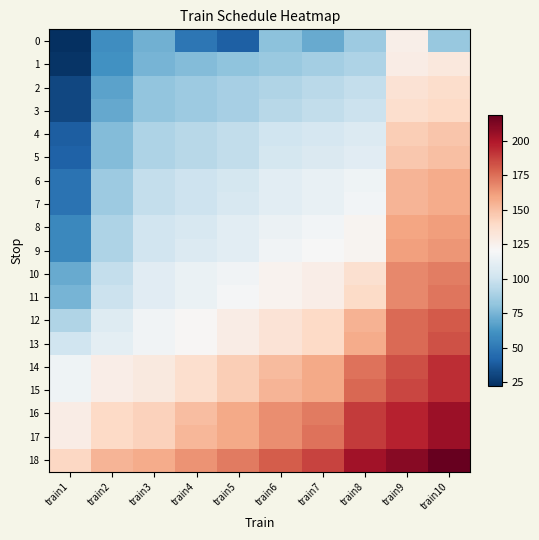

Reading right to left, transcribe all the data shown in this chart.

0: train10=83	train9=126	train8=85	train7=71	train6=80	train5=40	train4=49	train3=73	train2=59	train1=22
1: train10=131	train9=128	train8=90	train7=87	train6=84	train5=81	train4=78	train3=75	train2=61	train1=24
2: train10=138	train9=135	train8=97	train7=94	train6=91	train5=88	train4=85	train3=82	train2=68	train1=31
3: train10=140	train9=137	train8=99	train7=96	train6=93	train5=88	train4=85	train3=82	train2=70	train1=31
4: train10=148	train9=145	train8=107	train7=104	train6=101	train5=96	train4=93	train3=90	train2=78	train1=39
5: train10=150	train9=147	train8=109	train7=106	train6=103	train5=96	train4=93	train3=90	train2=78	train1=41
6: train10=157	train9=154	train8=116	train7=113	train6=110	train5=103	train4=100	train3=97	train2=85	train1=48
7: train10=157	train9=154	train8=118	train7=113	train6=110	train5=105	train4=100	train3=97	train2=85	train1=48
8: train10=162	train9=159	train8=123	train7=118	train6=115	train5=110	train4=105	train3=102	train2=90	train1=57
9: train10=164	train9=161	train8=123	train7=120	train6=117	train5=110	train4=107	train3=102	train2=90	train1=57
10: train10=171	train9=168	train8=136	train7=127	train6=124	train5=117	train4=114	train3=109	train2=97	train1=71
11: train10=173	train9=168	train8=139	train7=127	train6=124	train5=119	train4=114	train3=109	train2=99	train1=75
12: train10=181	train9=176	train8=155	train7=140	train6=134	train5=128	train4=122	train3=117	train2=108	train1=91
13: train10=183	train9=176	train8=157	train7=140	train6=134	train5=128	train4=122	train3=117	train2=111	train1=101
14: train10=193	train9=184	train8=174	train7=158	train6=152	train5=145	train4=137	train3=130	train2=127	train1=116
15: train10=193	train9=186	train8=177	train7=158	train6=154	train5=145	train4=137	train3=130	train2=127	train1=116
16: train10=205	train9=196	train8=189	train7=172	train6=166	train5=158	train4=151	train3=143	train2=140	train1=128
17: train10=205	train9=196	train8=189	train7=174	train6=166	train5=158	train4=153	train3=143	train2=140	train1=128
18: train10=219	train9=210	train8=203	train7=187	train6=180	train5=172	train4=165	train3=157	train2=154	train1=141